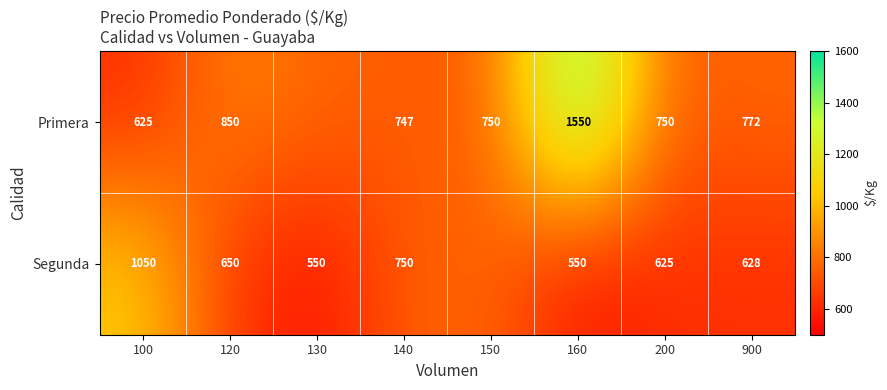

At which category is the sum across all series the highest?

160